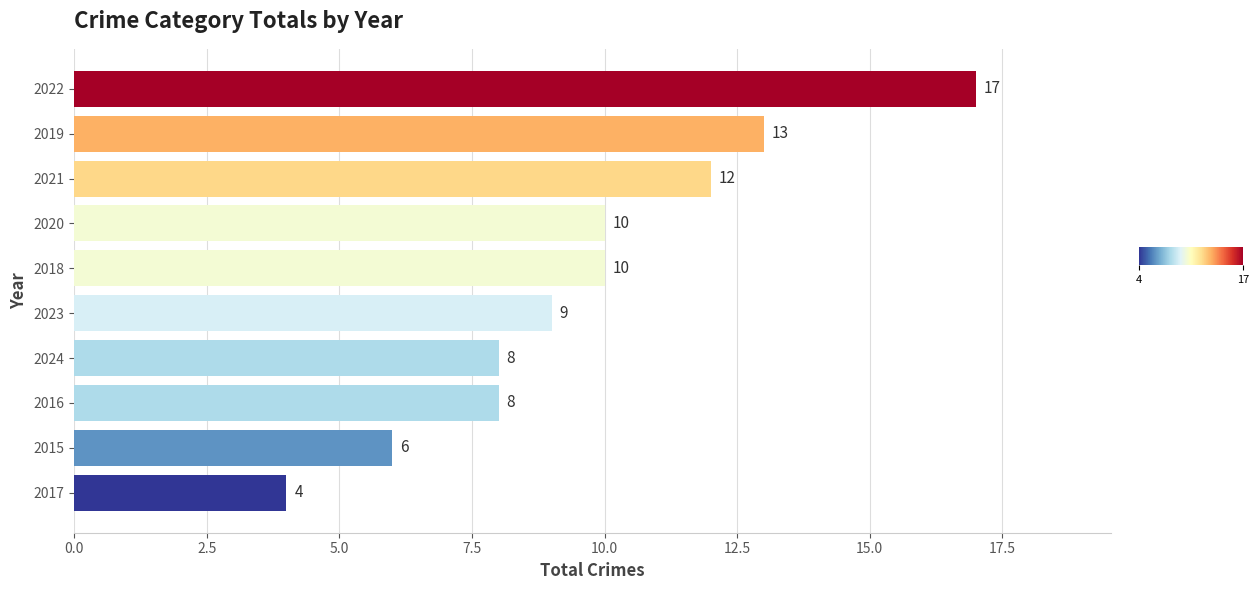

What is the difference between the values at 2021 and 2017?

8